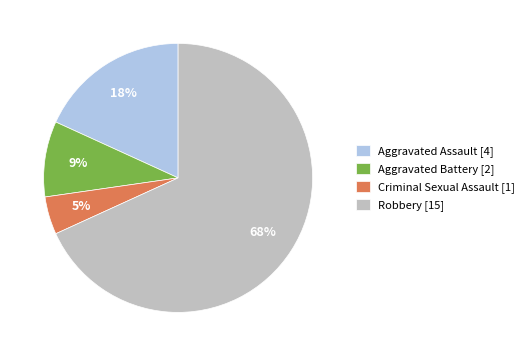

Which category accounts for the majority?

Robbery